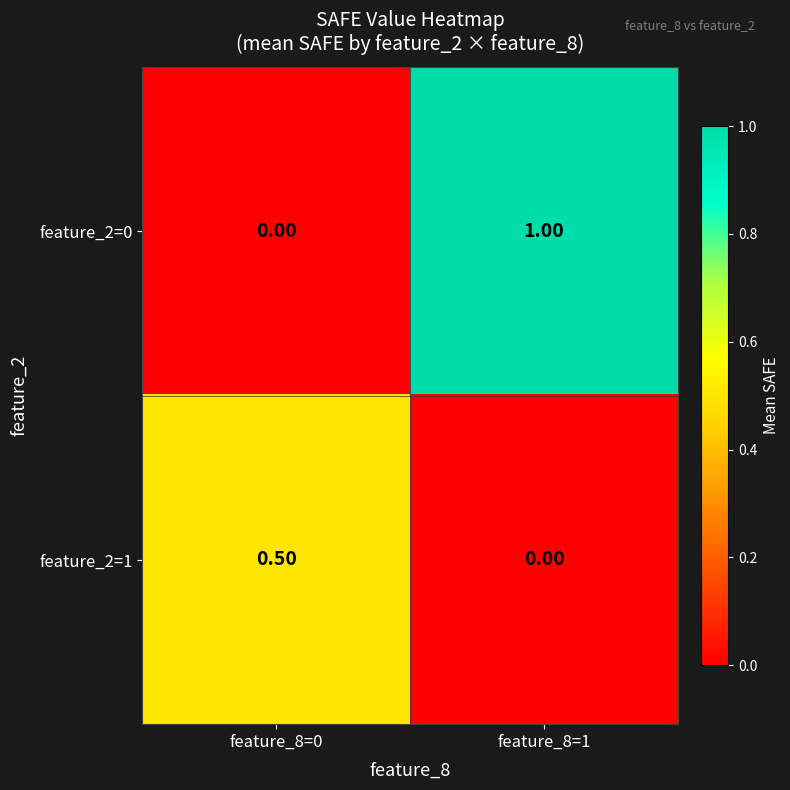

At which category is the sum across all series the highest?

feature_8=1